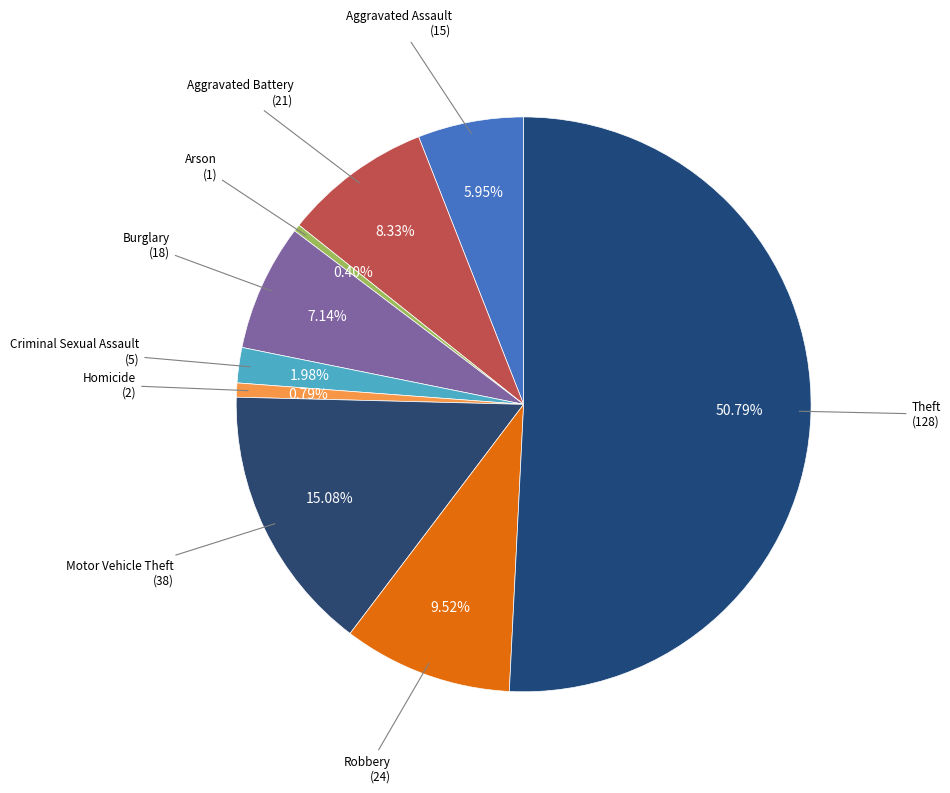

Count the number of slices in the pie.

9